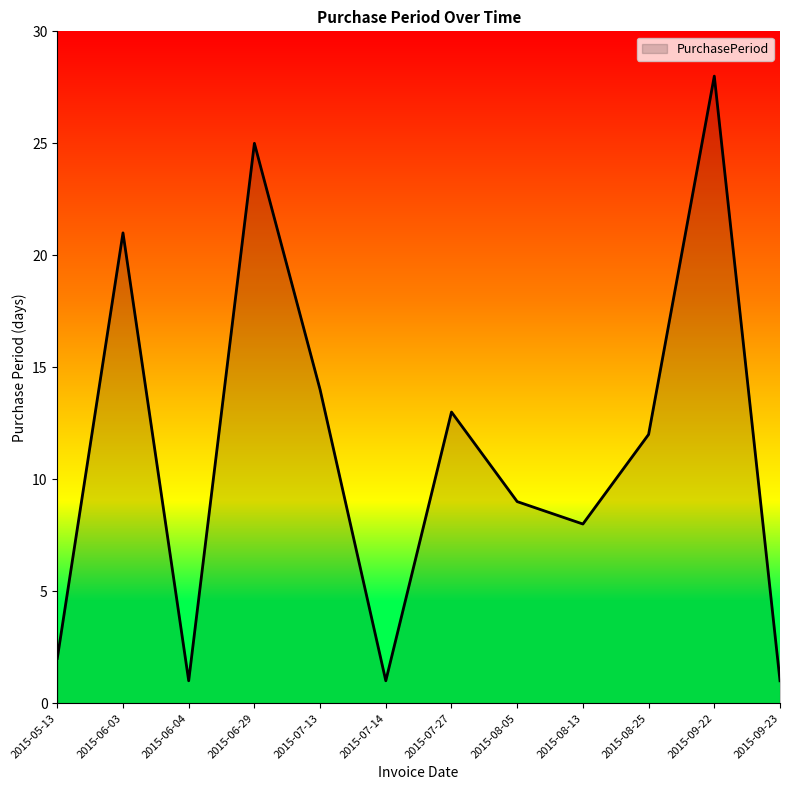

What is the approximate value at 2015-08-25?

12